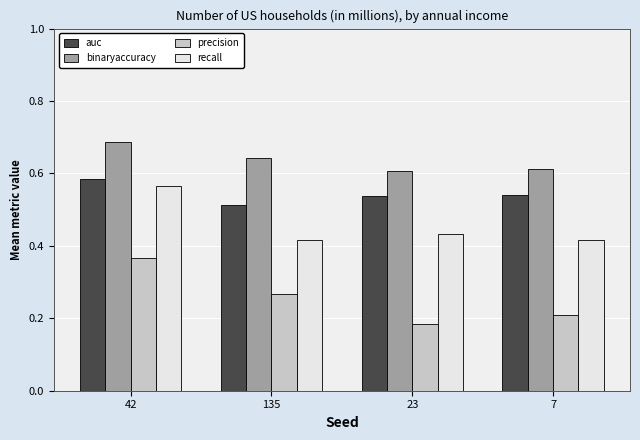

Is the value of precision at 23 greater than the value of auc at 23?

No